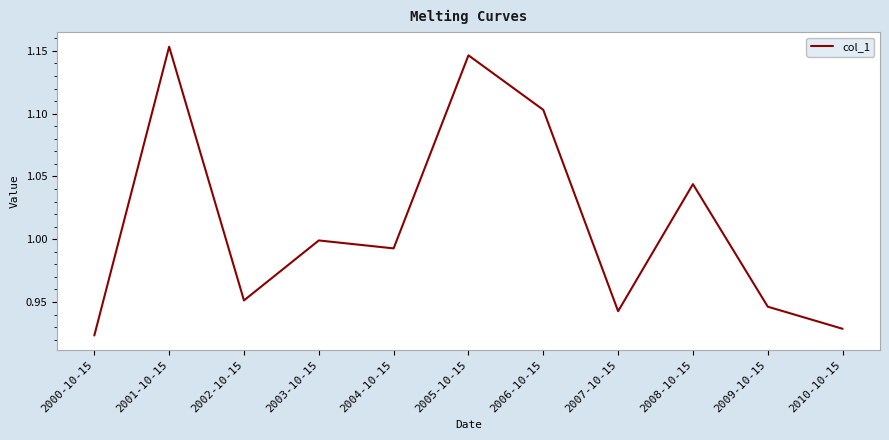

Rank the categories by value from highest to lowest.

2001-10-15, 2005-10-15, 2006-10-15, 2008-10-15, 2003-10-15, 2004-10-15, 2002-10-15, 2009-10-15, 2007-10-15, 2010-10-15, 2000-10-15